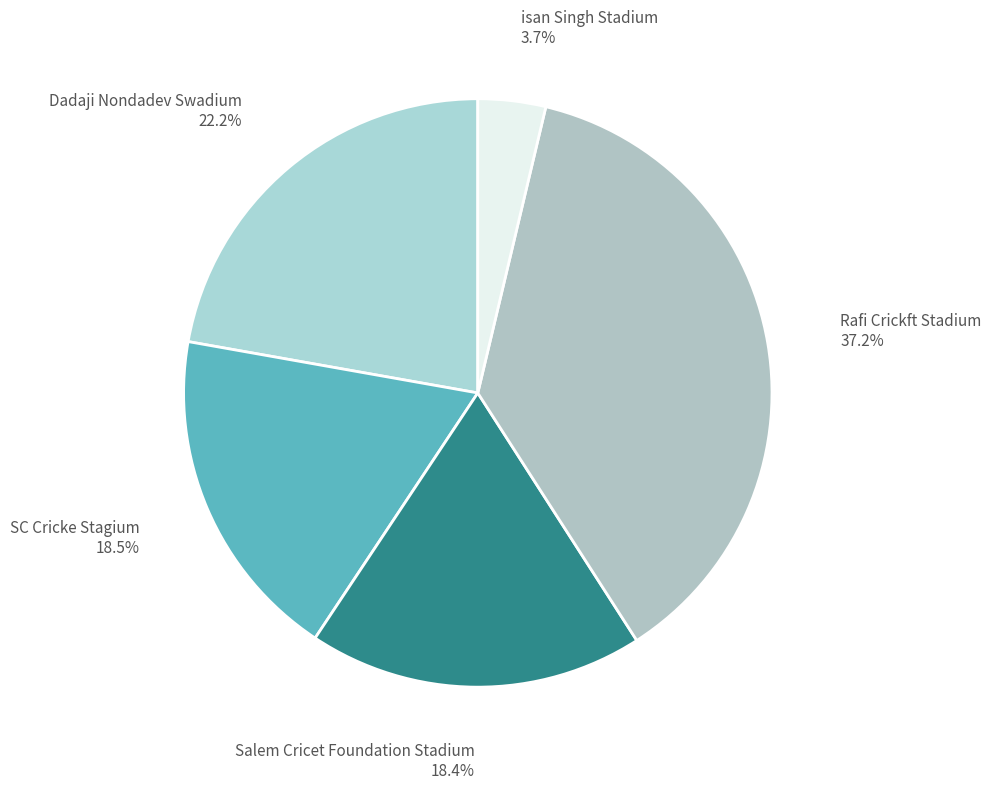

What is the ratio of the value at Salem Cricet Foundation Stadium to the value at Dadaji Nondadev Swadium?

0.8